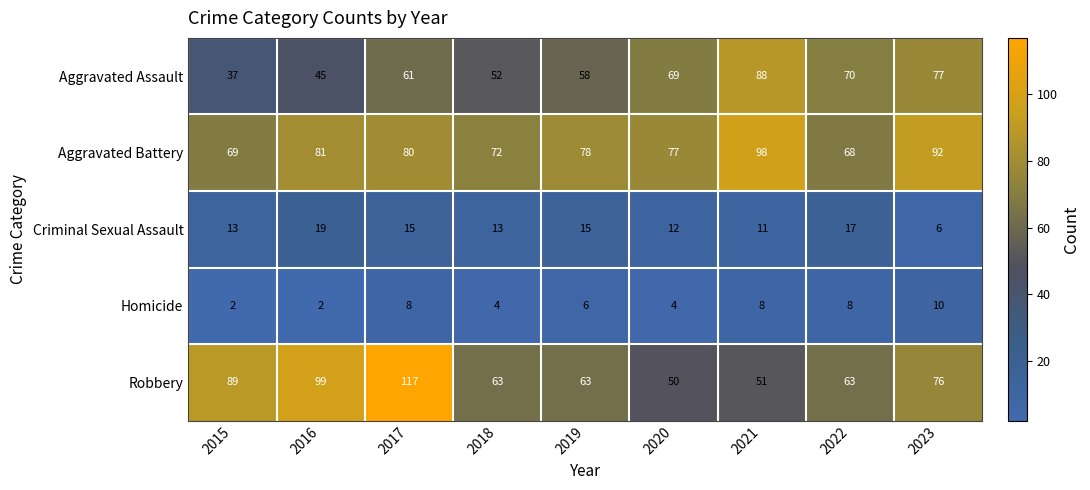

Between 2016 and 2018, which series saw the biggest shift?

Robbery